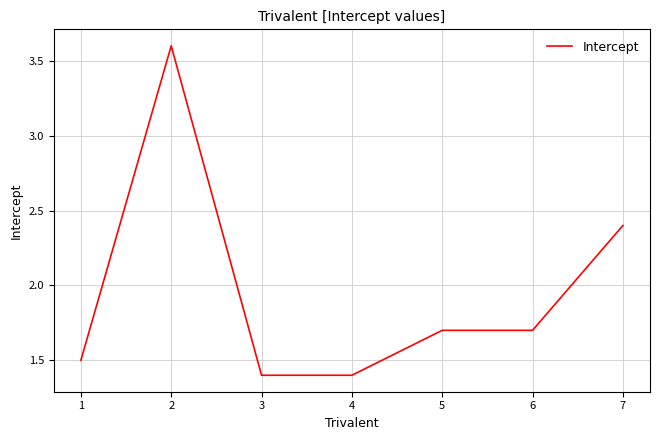

The value at 5 is 1.7. True or false?

True